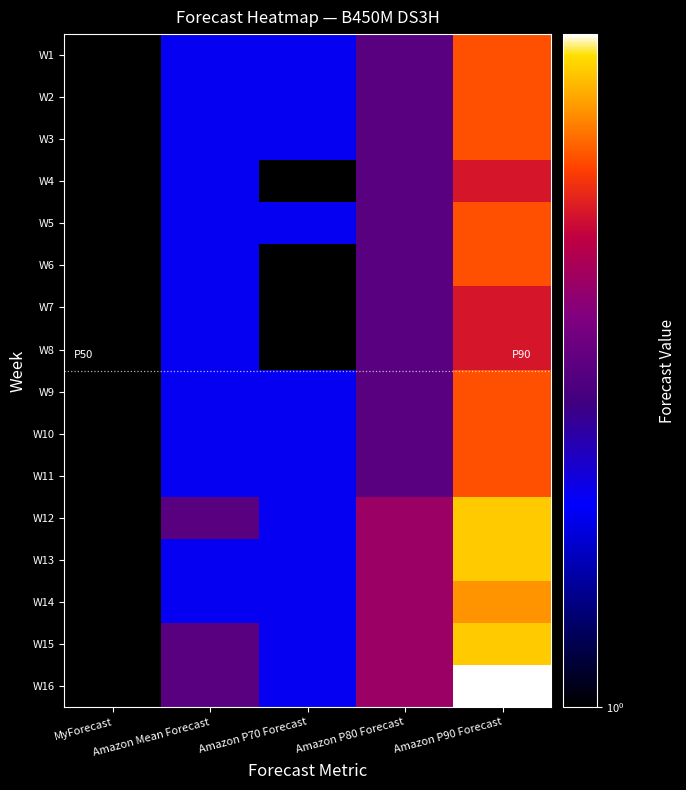

Count the number of data series in this chart.

16